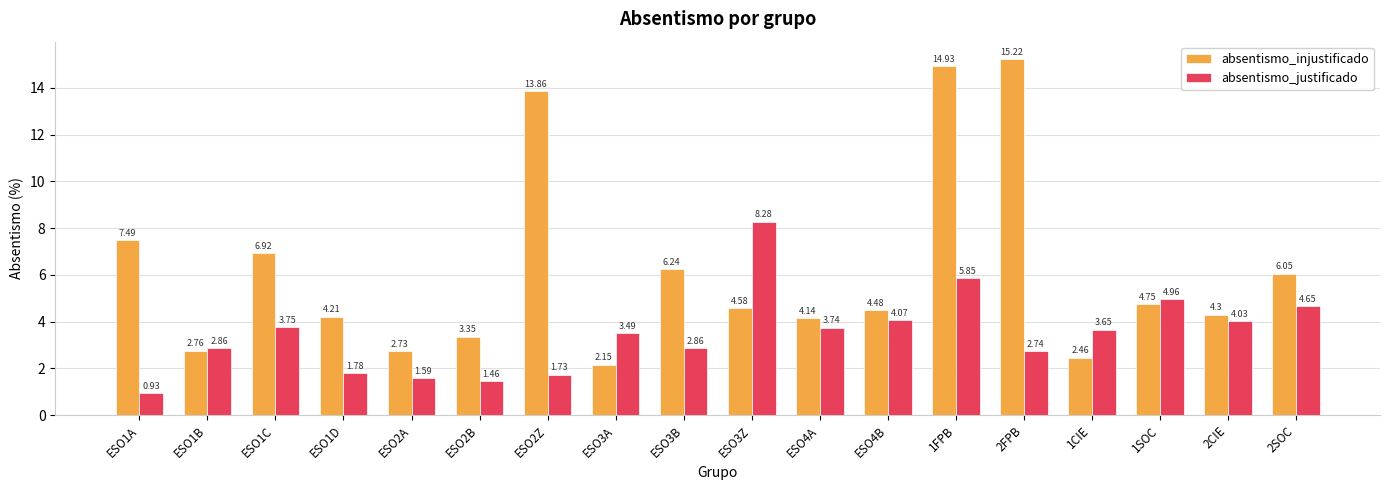

What is the highest value of the absentismo_justificado series?

8.3